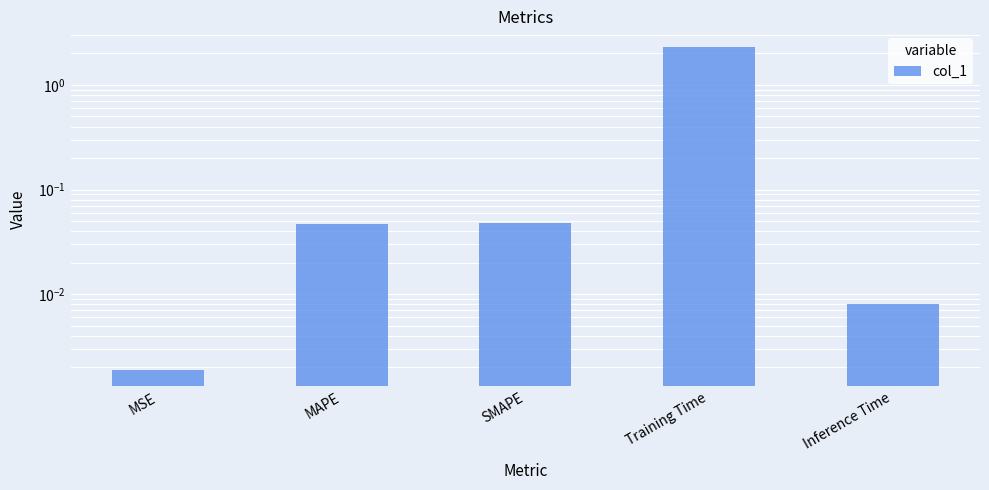

What position from the left is Training Time?

4